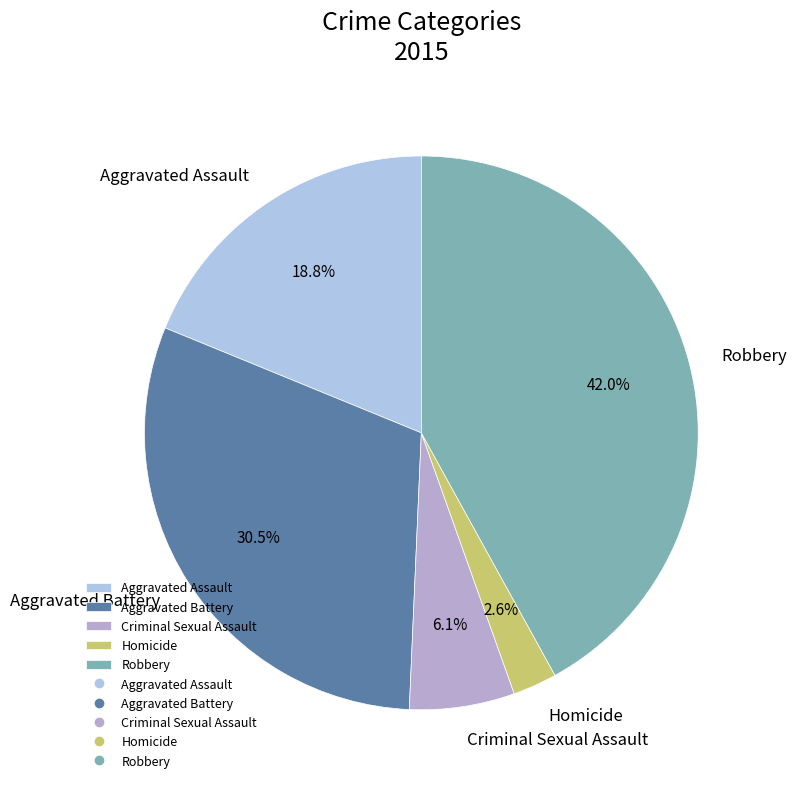

How many slices are in this pie chart?

5